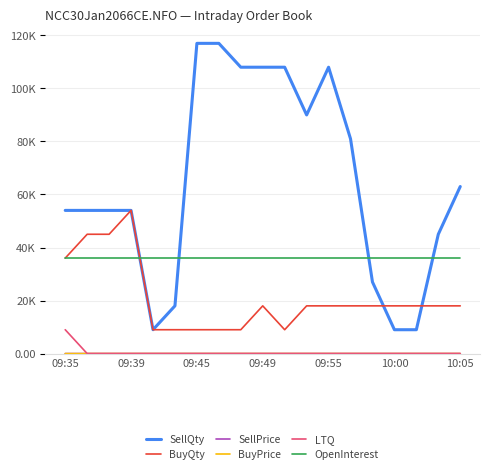

What is the value of the SellPrice point at the 7th from the left?

0.7